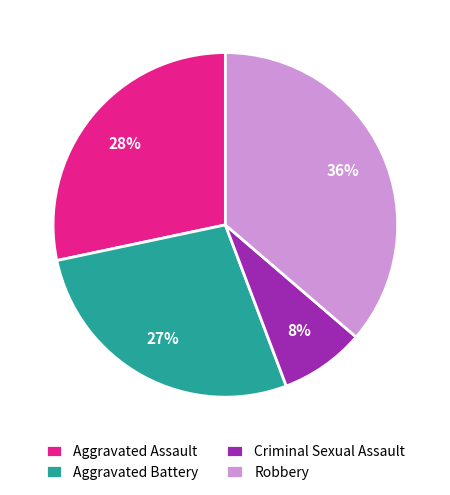

Which category has the biggest portion of the pie?

Robbery